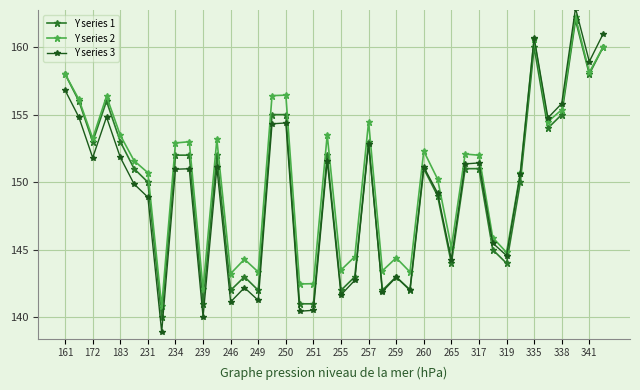

What is the maximum value shown in the chart?

162.9